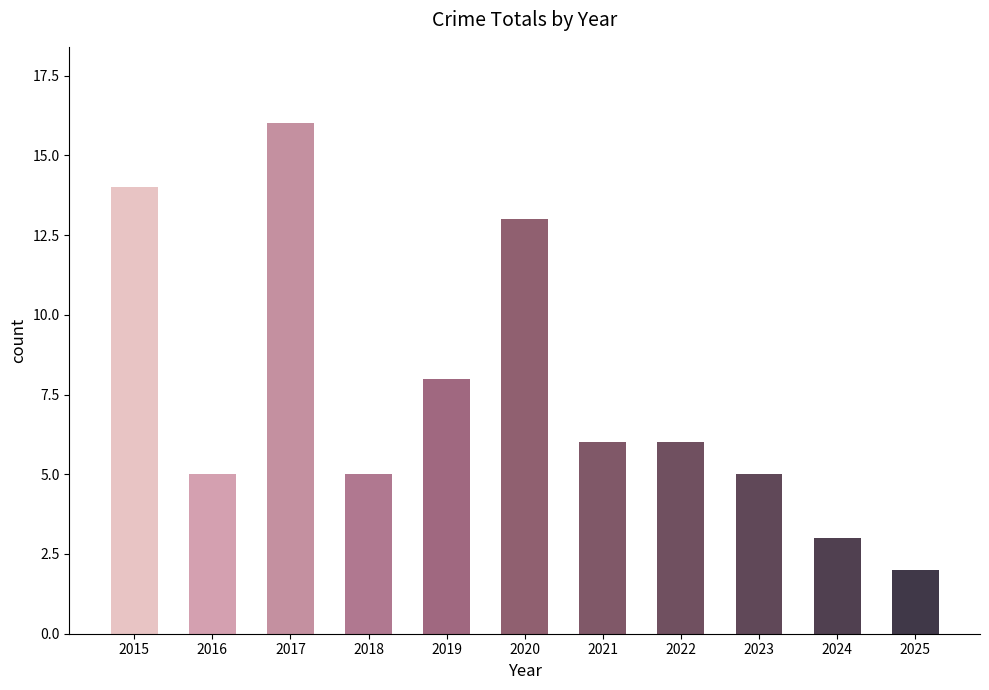

How many bars are there in total?

11